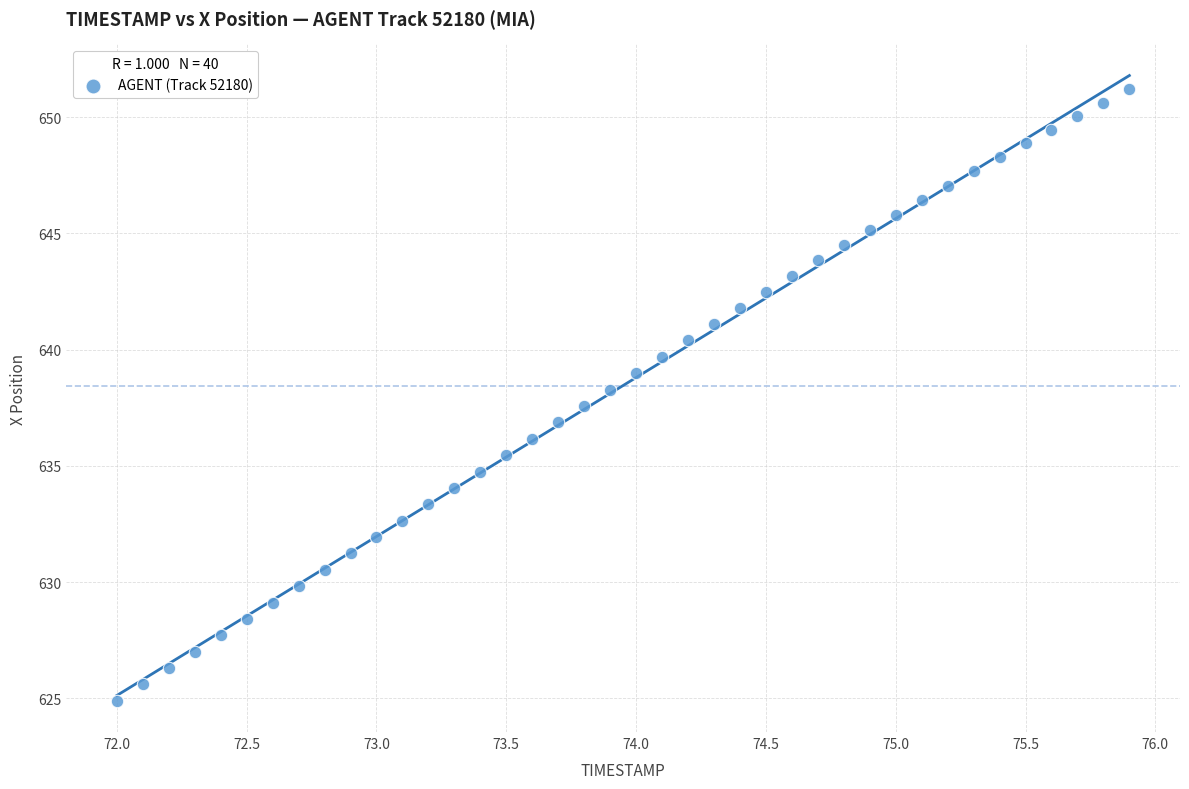

What is the range of X values (max minus min)?

3.9